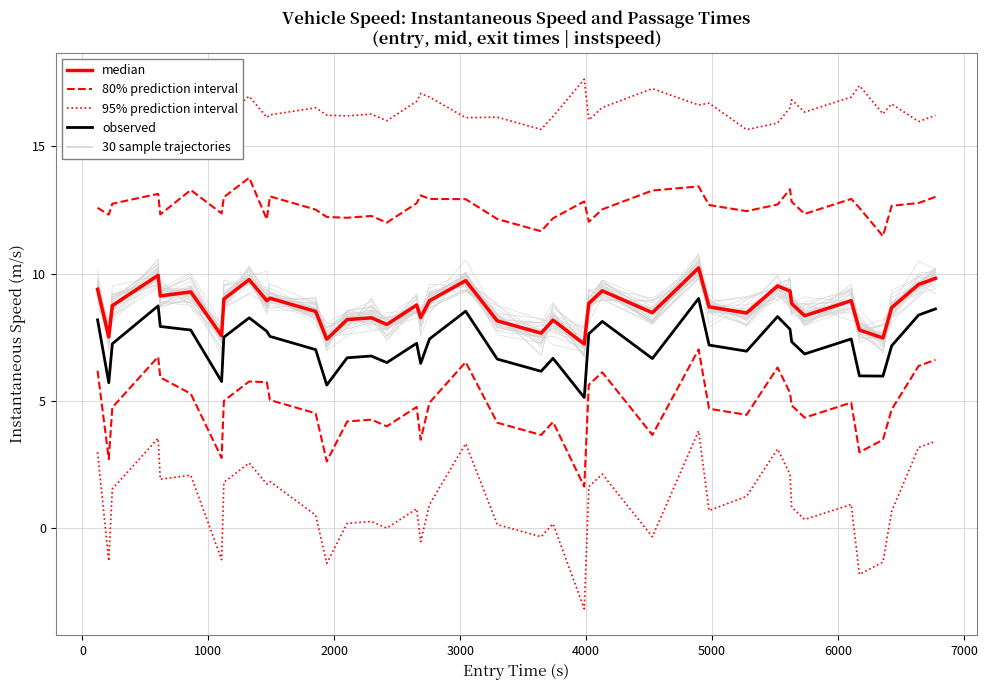

How many interior local peaks does the 80% prediction interval series have?

10